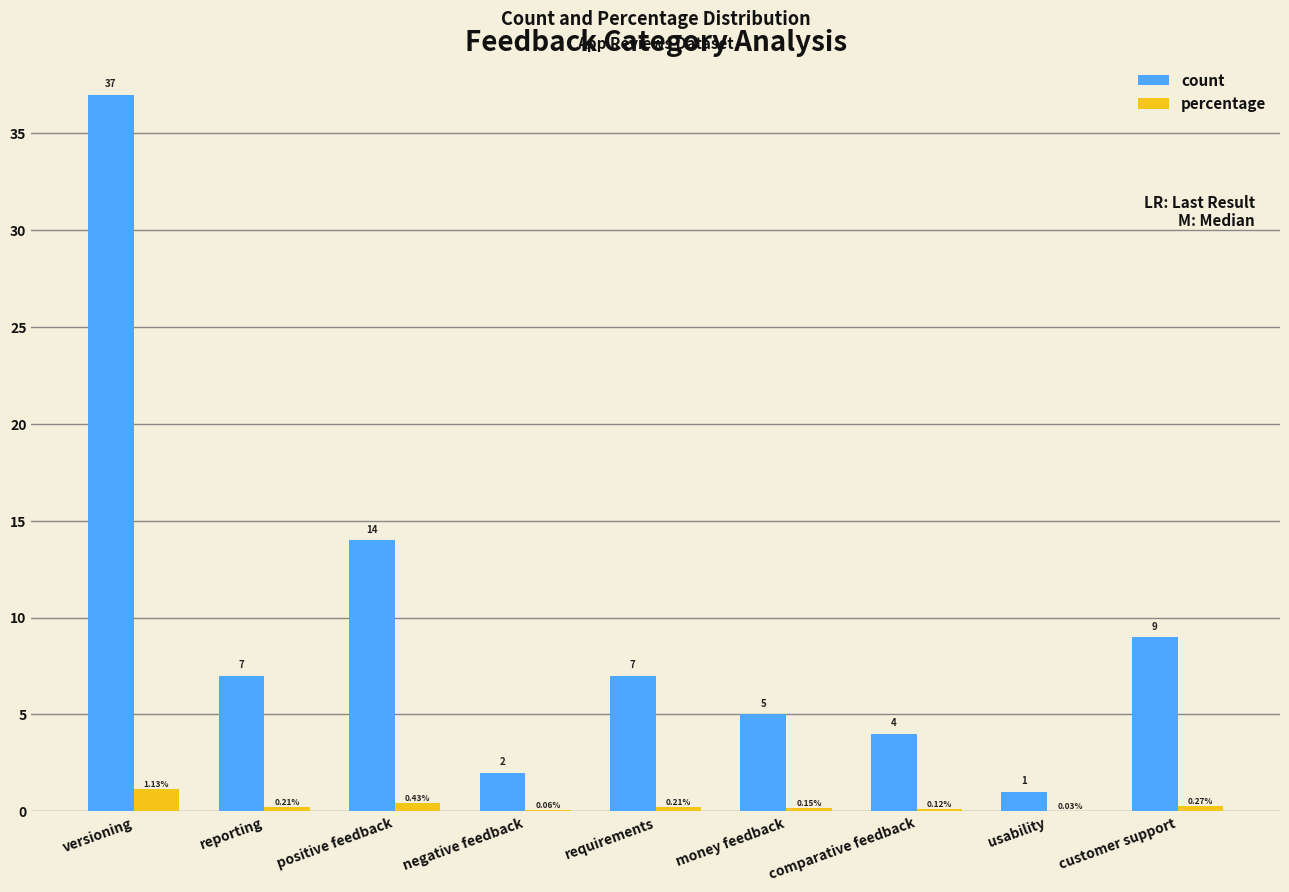

What is the spread (max minus min) of values at versioning?

35.9